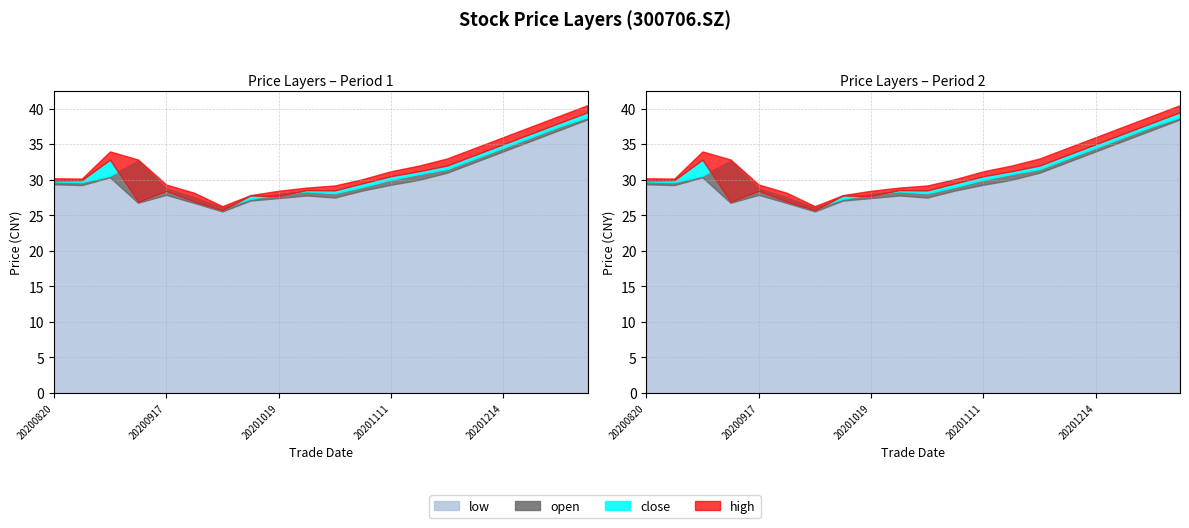

At how many categories does at least one series exceed 34?

5